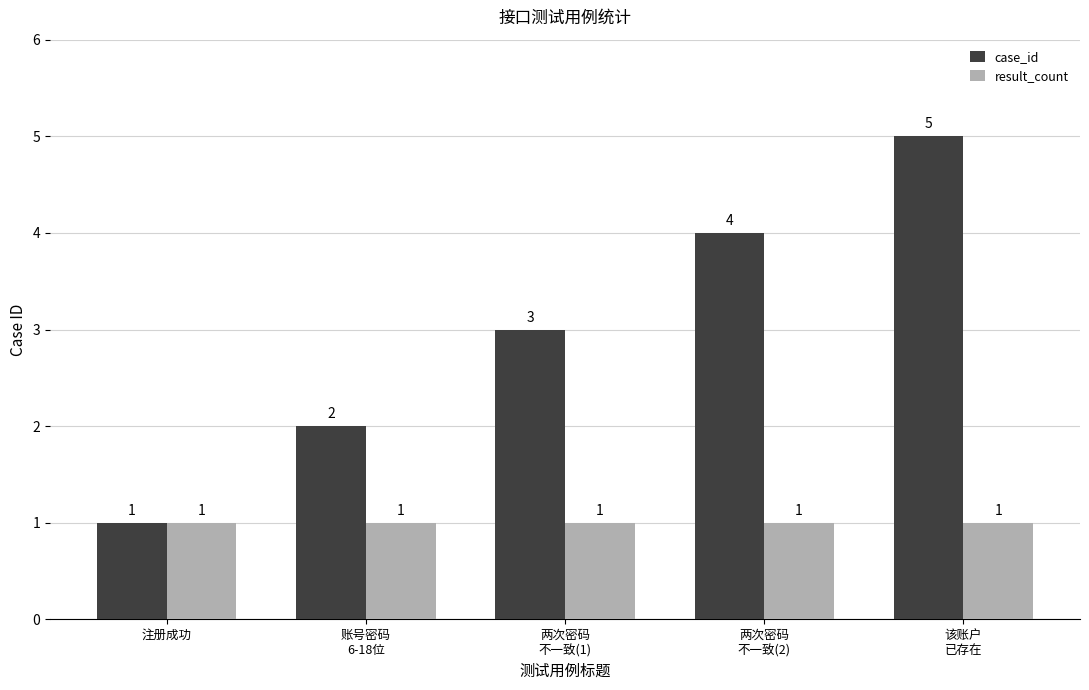

How many bars are there in each group?

2